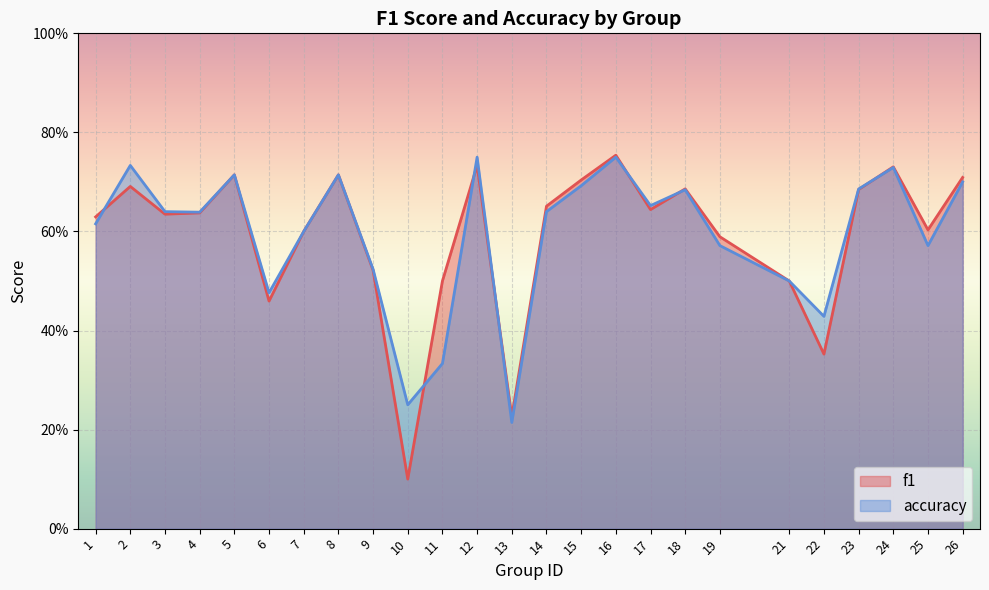

Which series has the largest total across all categories?

accuracy